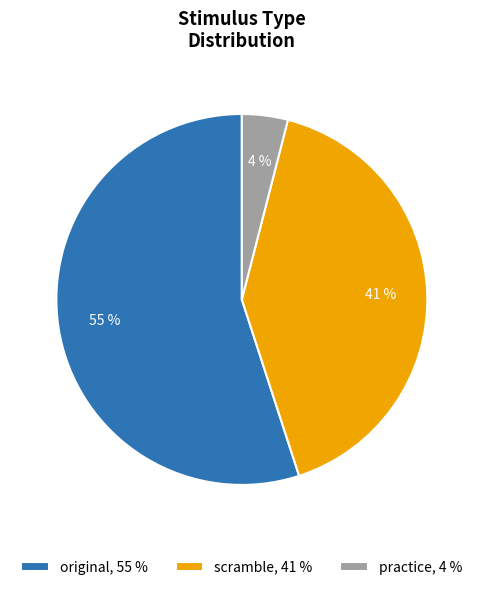

Which has a higher value, scramble, 41 % or original, 55 %?

original, 55 %